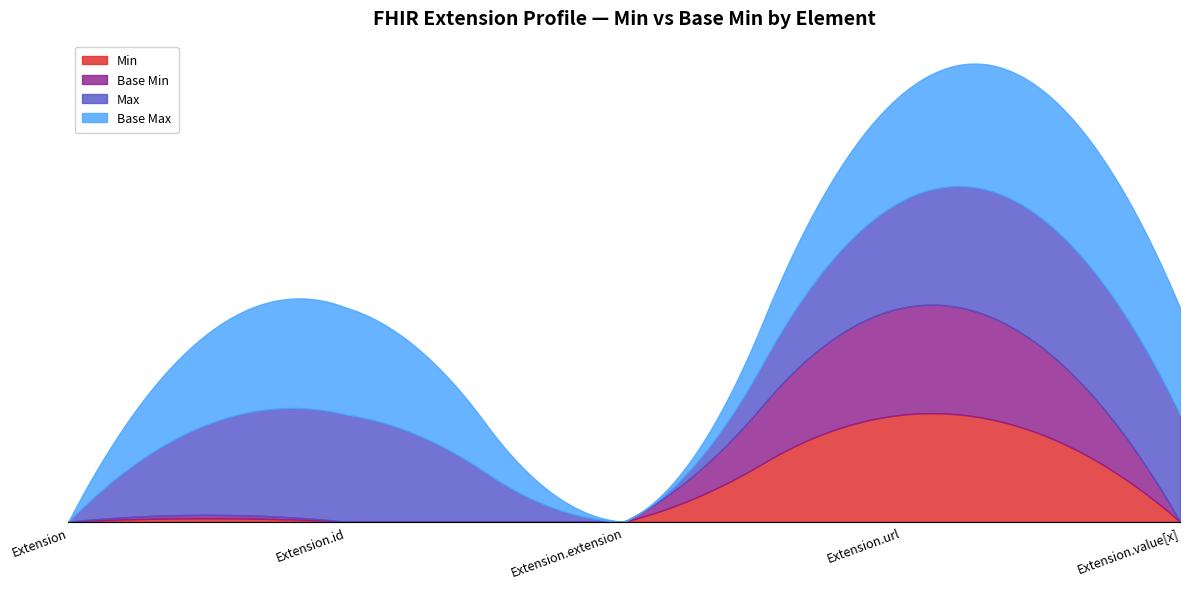

True or false: Extension.value[x] and Extension.extension cross at least once.

False